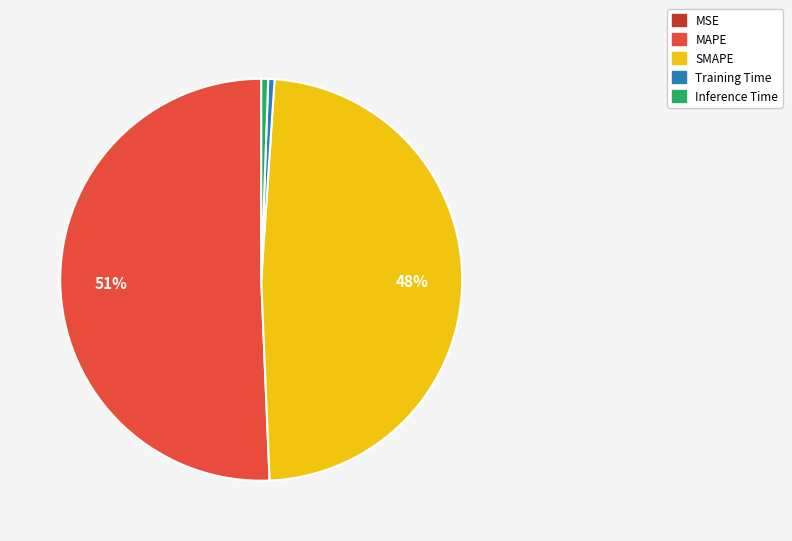

To the nearest percent, what is the difference between the Inference Time and MAPE slice percentages?

50%